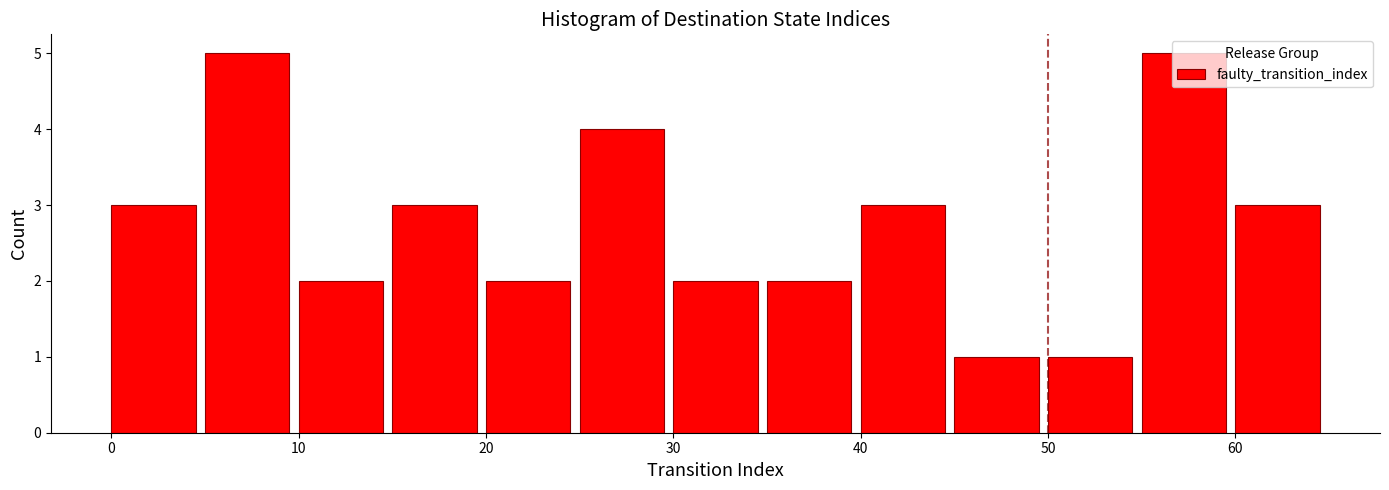

Reading left to right, list every bar in this chart as the range it spans on the x-axis followed by its height. The values are not printed on the chart, so give them approximately, as read against the axis.

0 to 5: 3
5 to 10: 5
10 to 15: 2
15 to 20: 3
20 to 25: 2
25 to 30: 4
30 to 35: 2
35 to 40: 2
40 to 45: 3
45 to 50: 1
50 to 55: 1
55 to 60: 5
60 to 65: 3